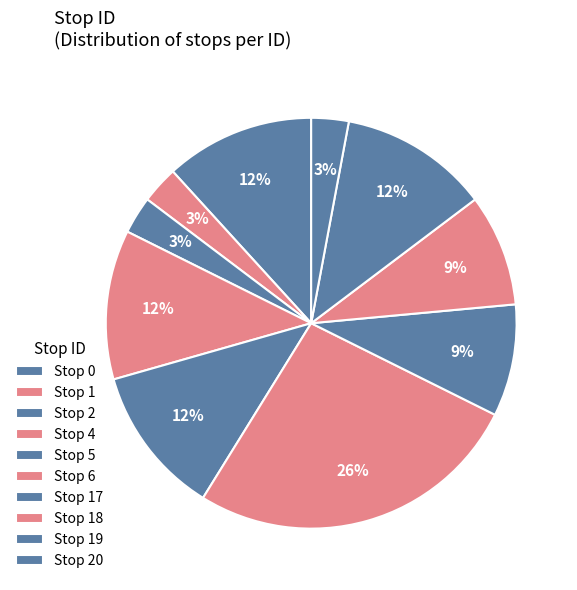

How many segments does this pie chart have?

10